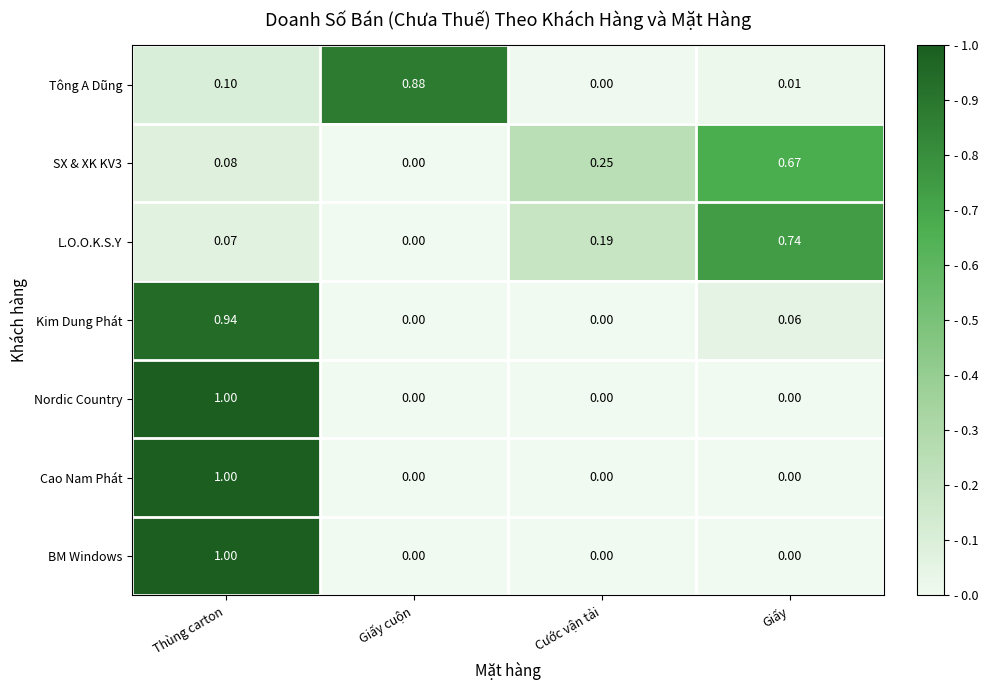

At which label does SX & XK KV3 reach its peak?

Giấy